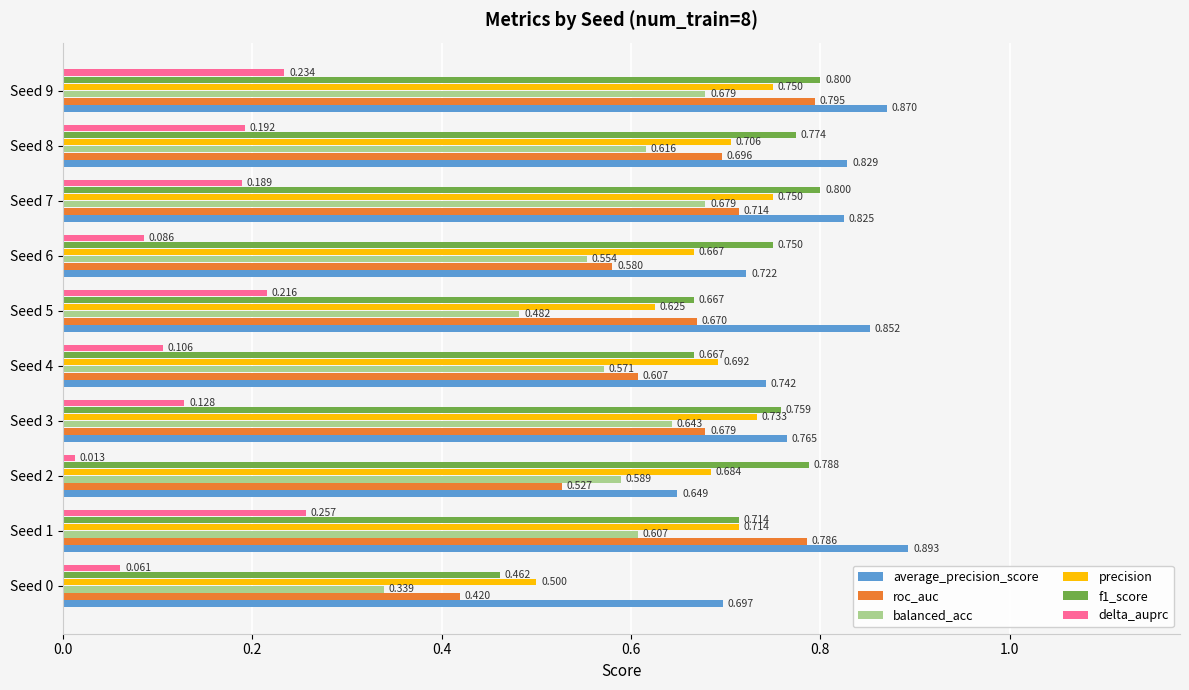

How many distinct data groups are displayed?

6